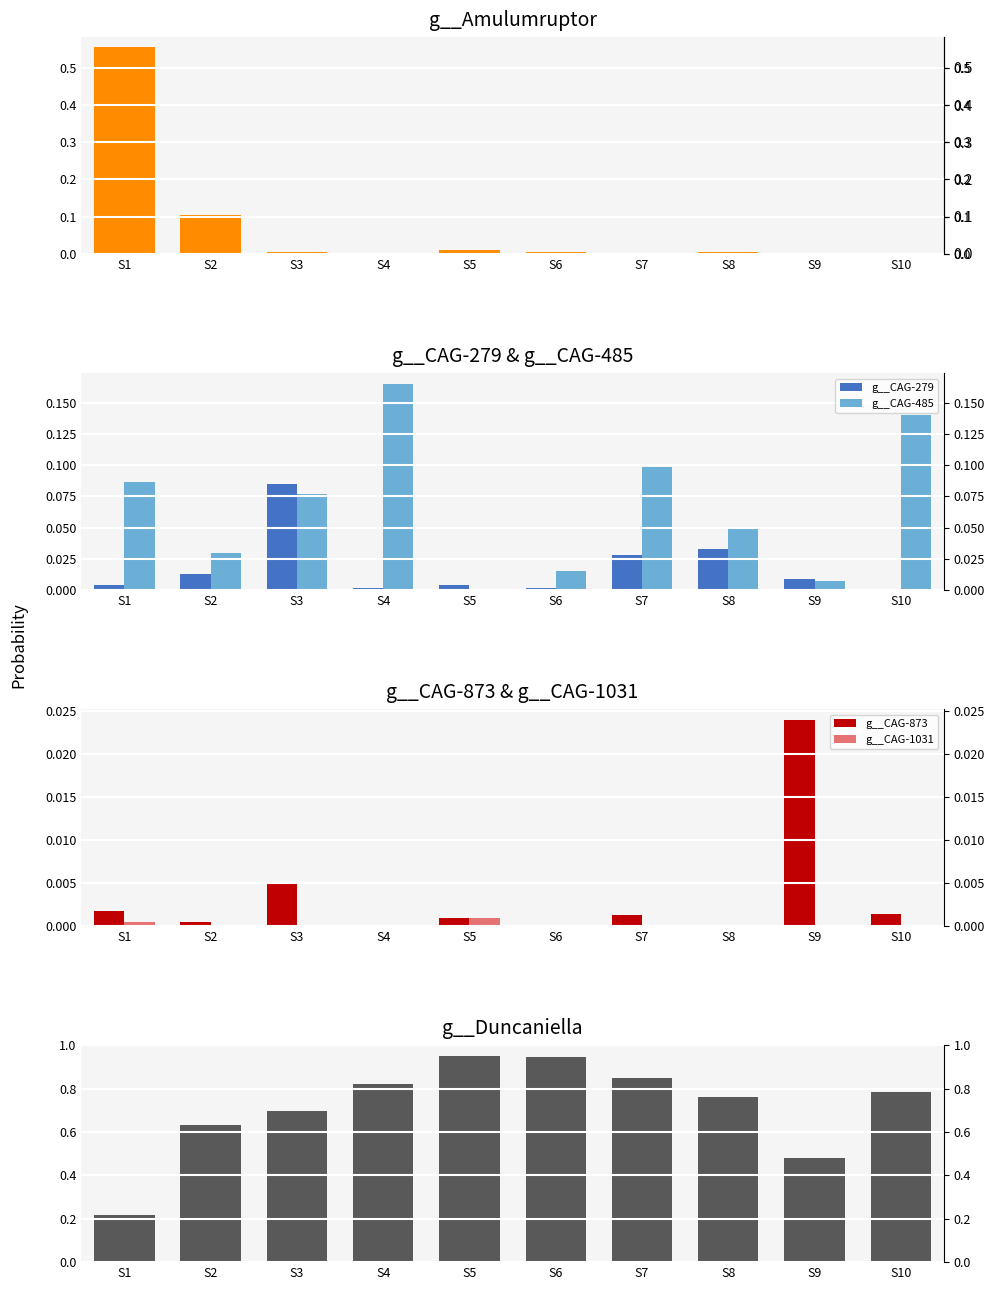

What is the sum of all g__CAG-485 values?

0.7